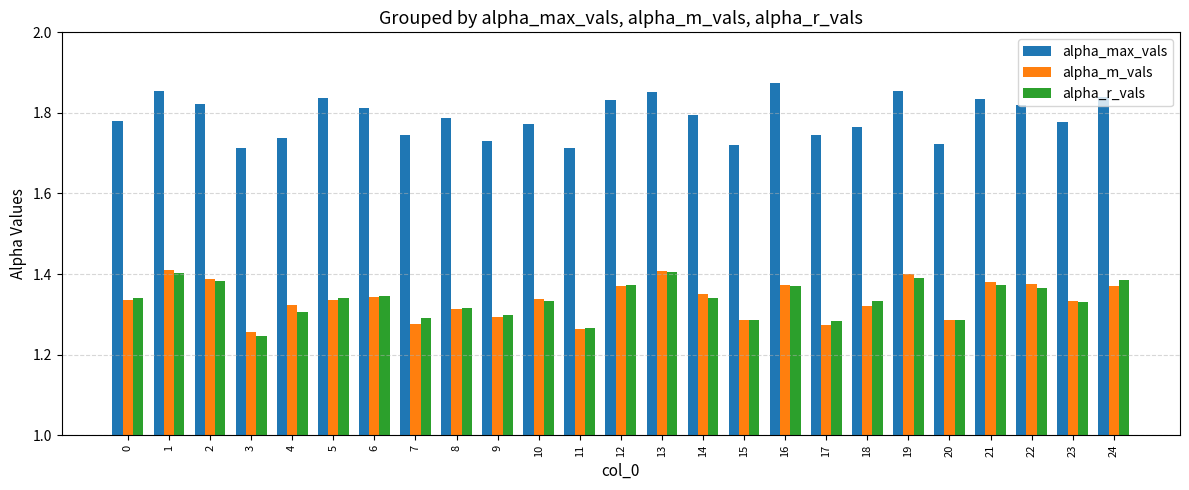

What is the difference between the maximum and minimum values in the alpha_r_vals series?

0.2